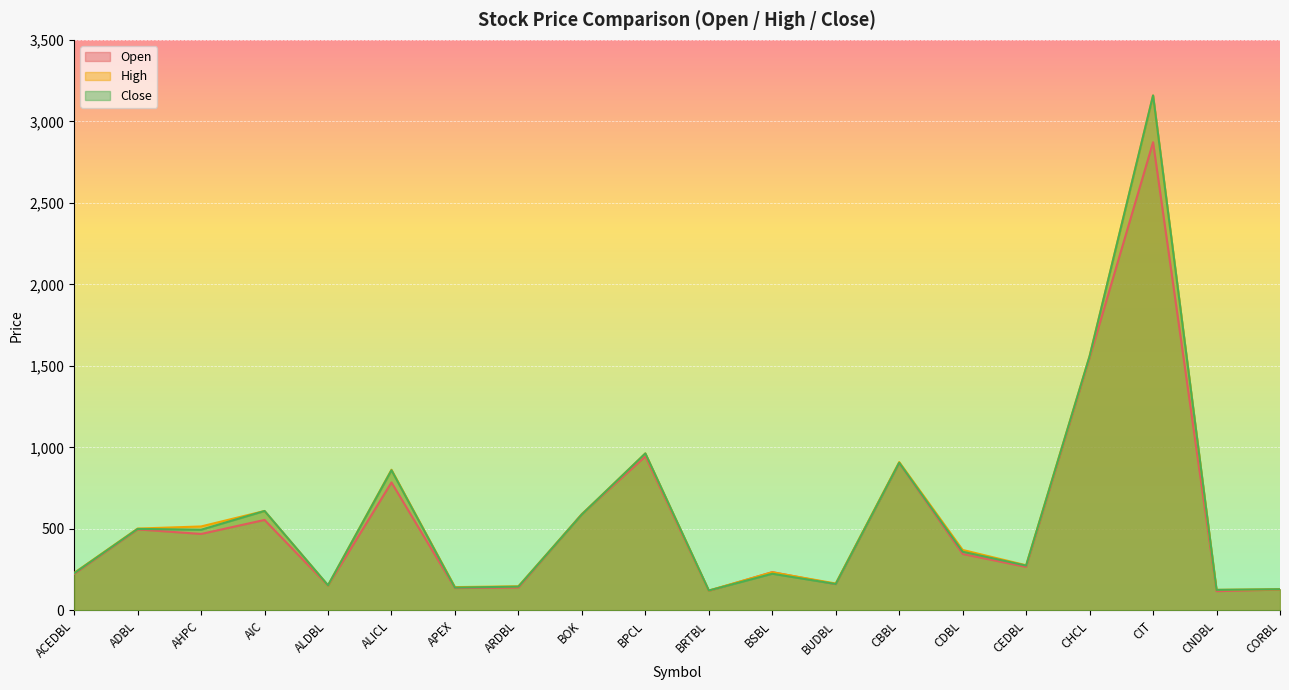

Which series changed the most between APEX and CBBL?

Open